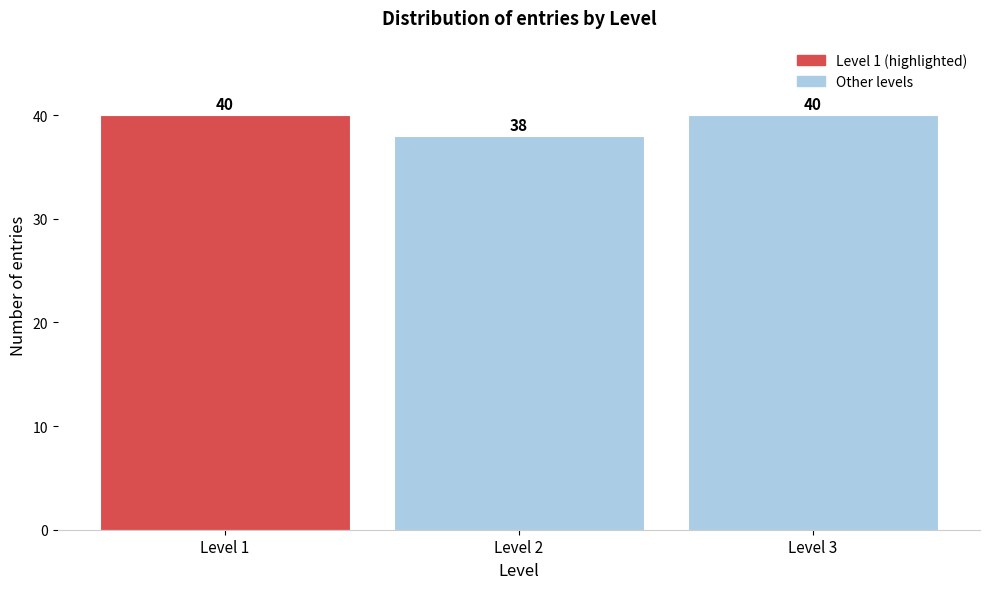

Reading left to right, what are all the values shown in this chart?

40	38	40